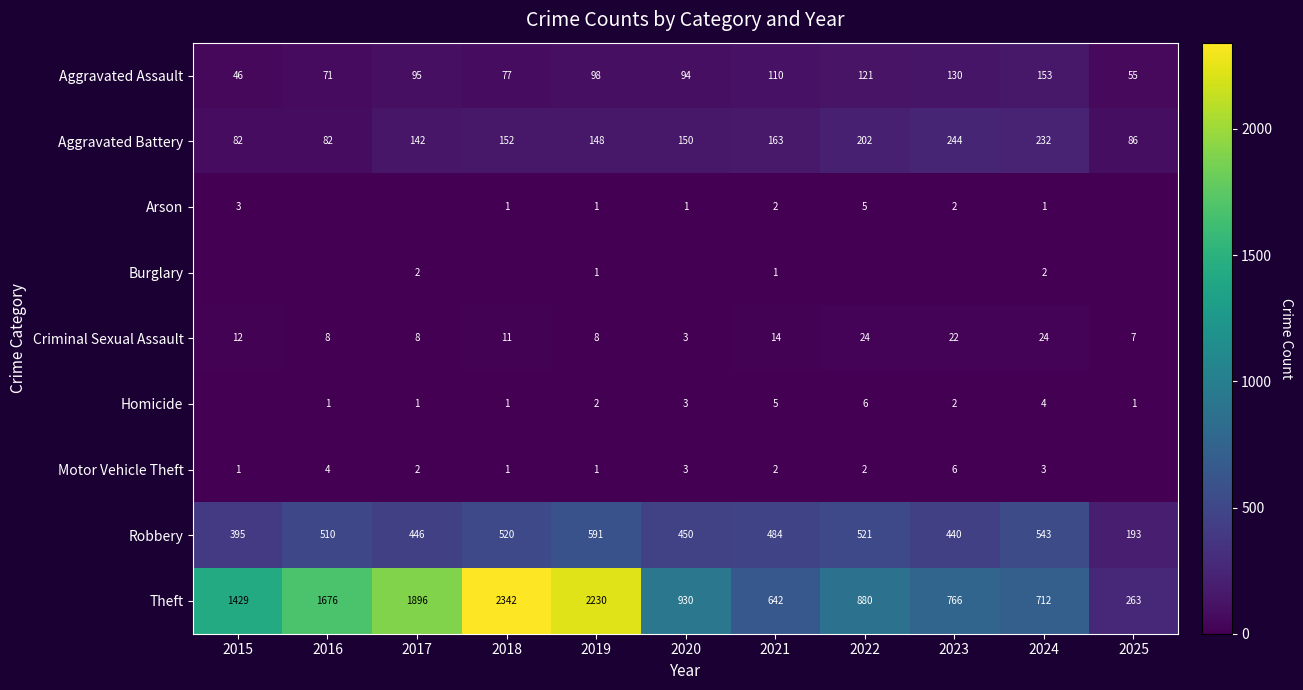

At which label does Criminal Sexual Assault first exceed 11?

2015